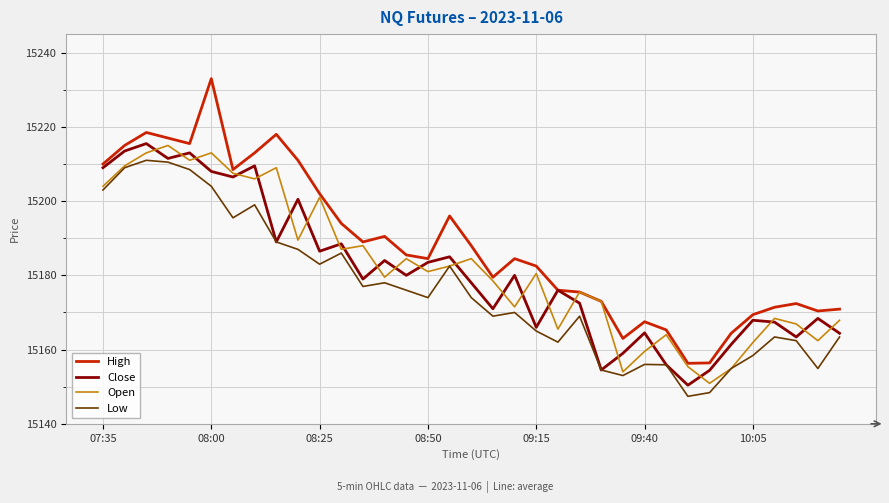

What is the maximum value for Low?

15211.0